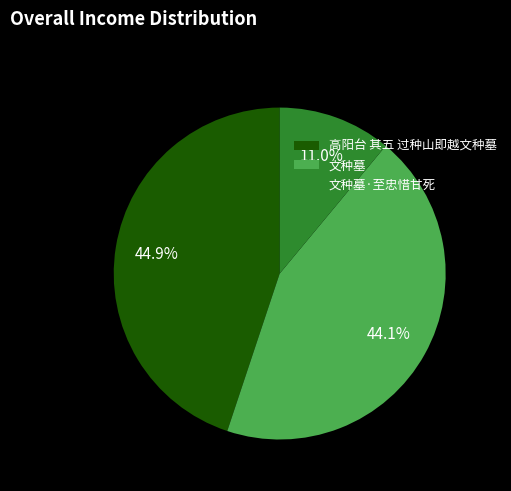

Approximately how many times larger is the value at 文种墓·至忠惜甘死 compared to 高阳台 其五 过种山即越文种墓?

0.2